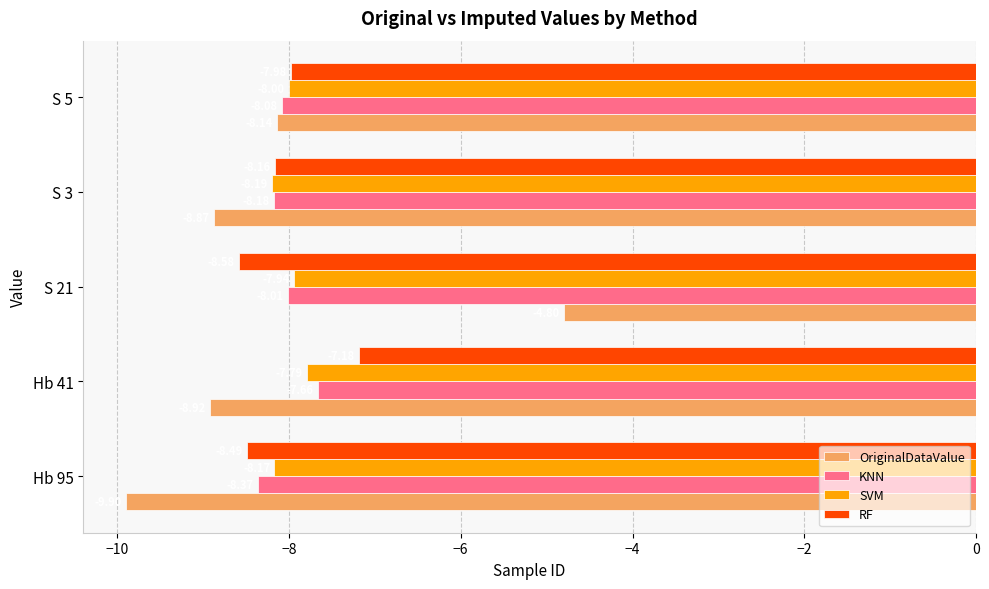

What are all the series names shown in the legend?

OriginalDataValue, KNN, SVM, RF